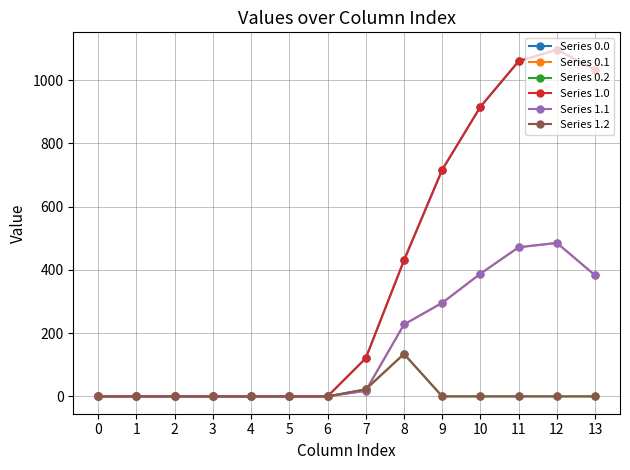

At which category does Series 0.1 reach its first local peak?

12